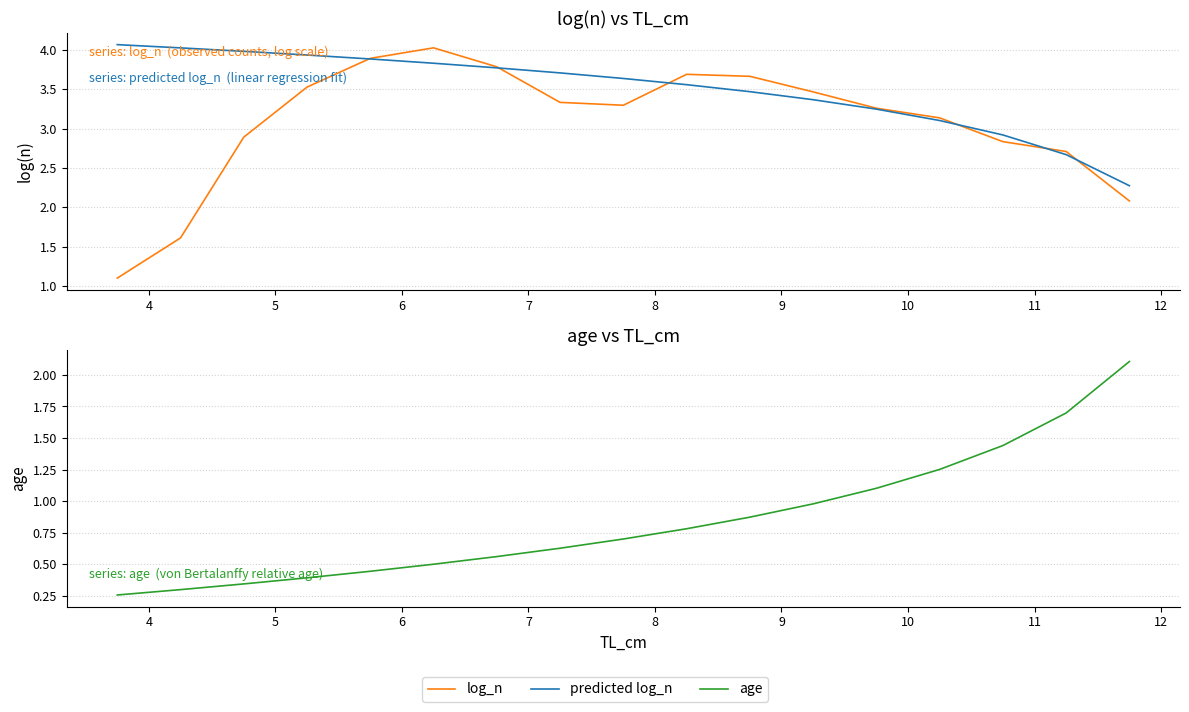

What is the value of the log_n point at the 6th from the left?

4.0